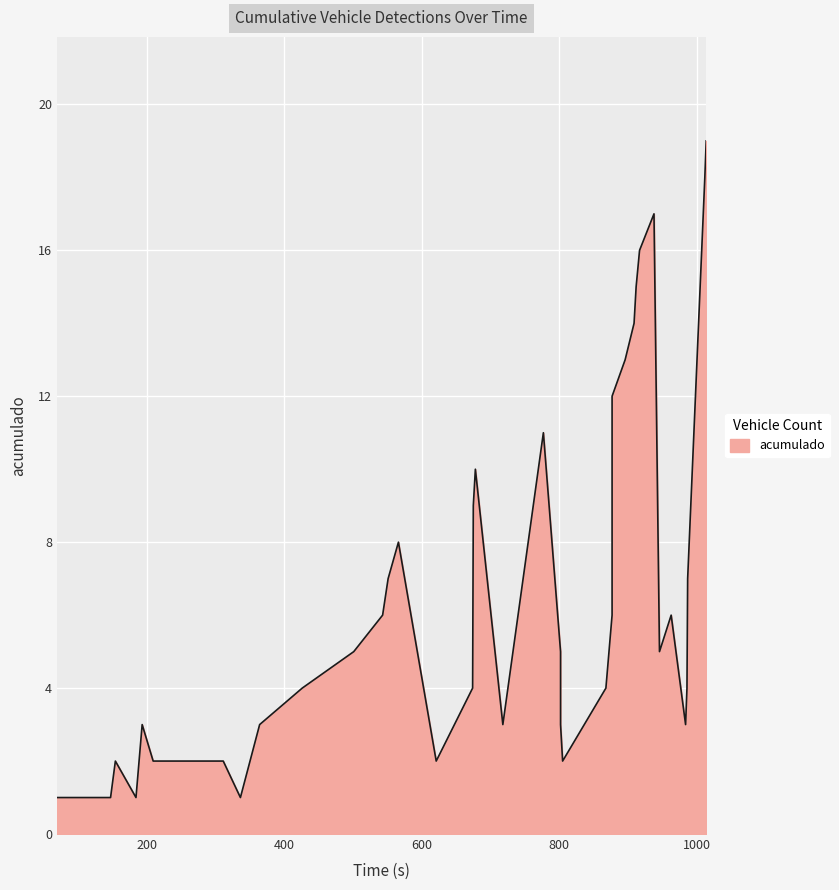

Where is the first local maximum?

154